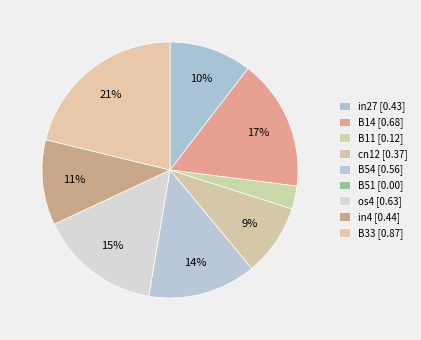

Which category has the smallest portion of the pie?

B51